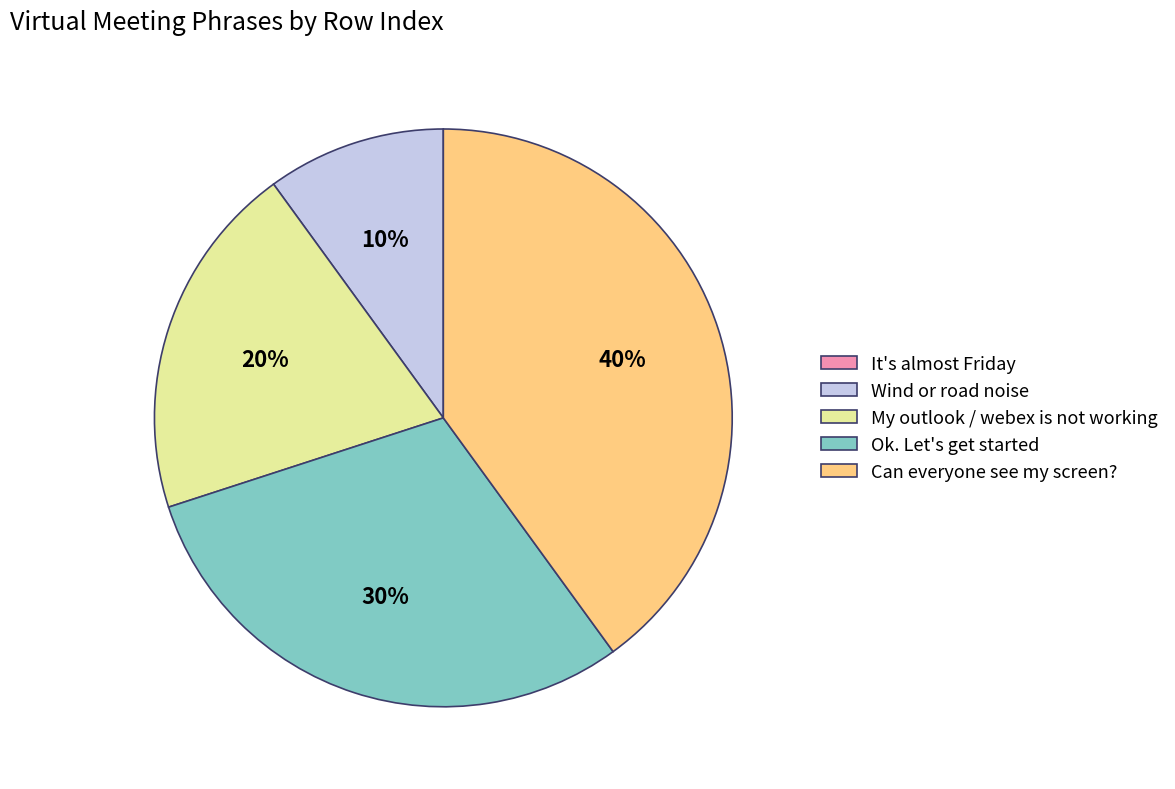

Is there any slice that represents more than half of the pie?

No